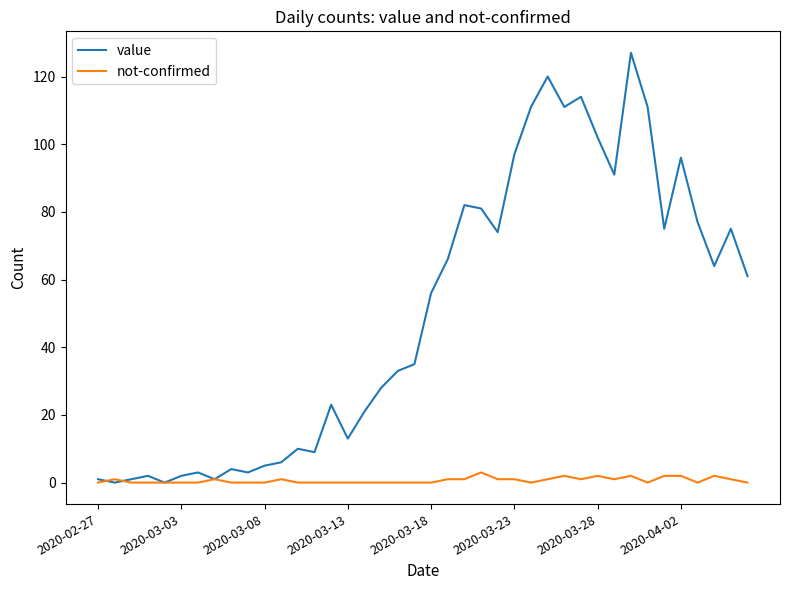

Which series has the largest total across all categories?

value